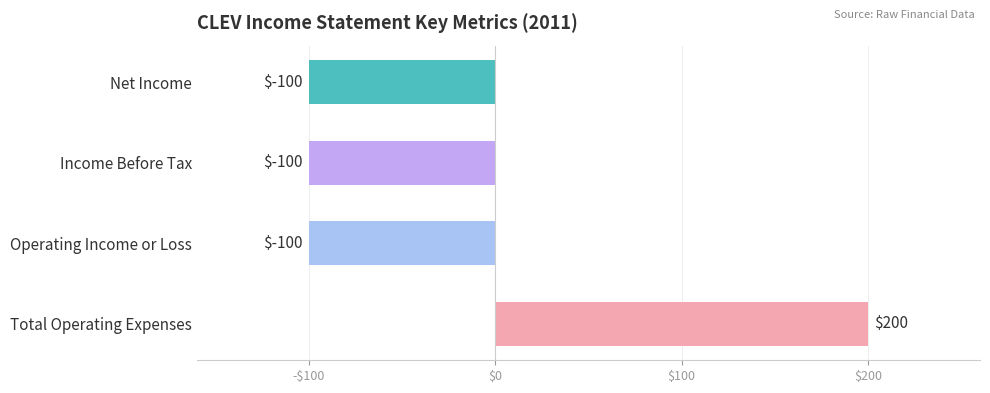

True or false: Net Income has a value of 62 at 2020.

False